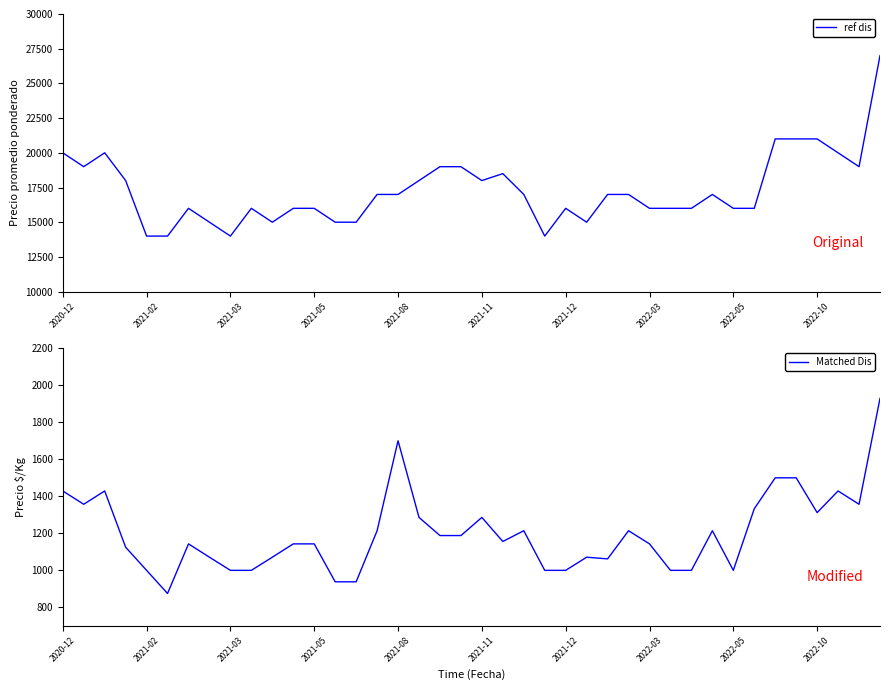

What is the greatest value displayed?

27000